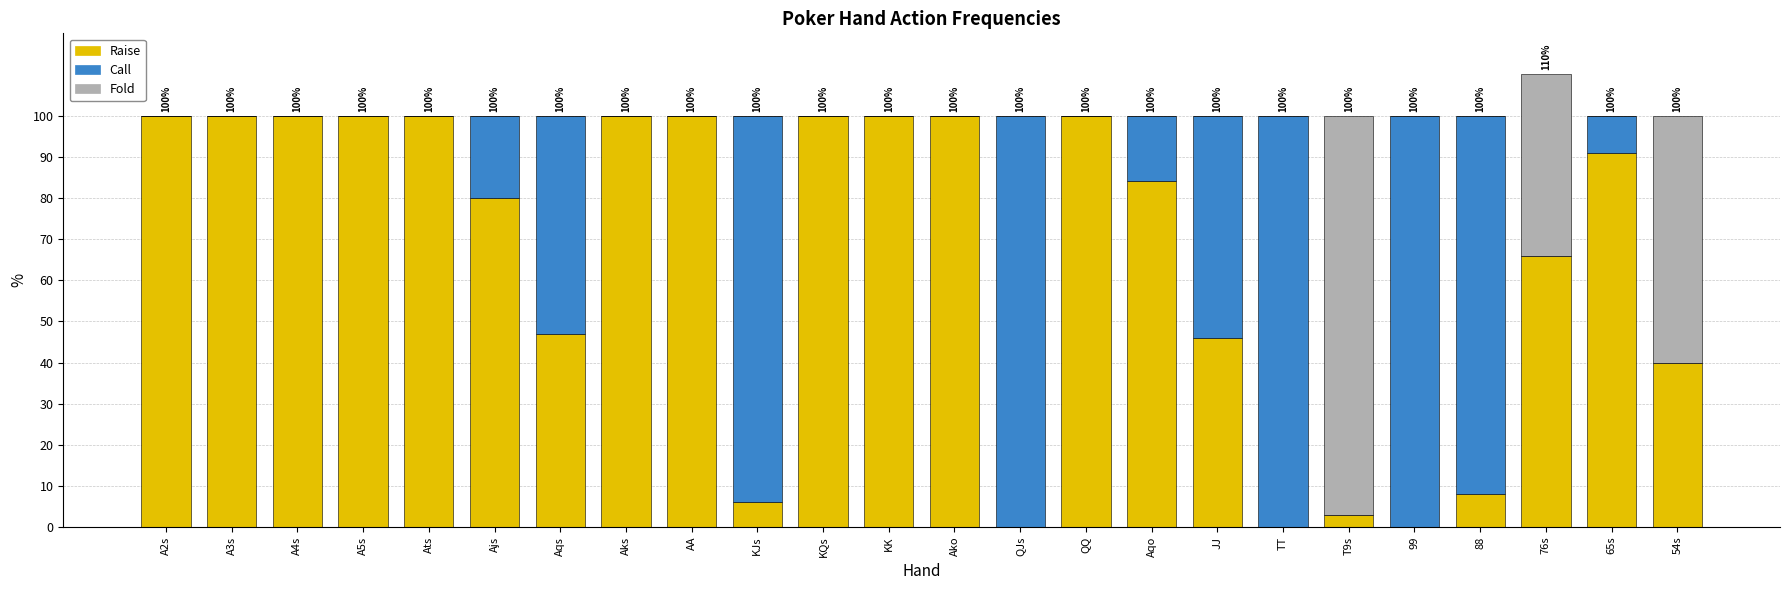

What is the maximum value for Raise?

100